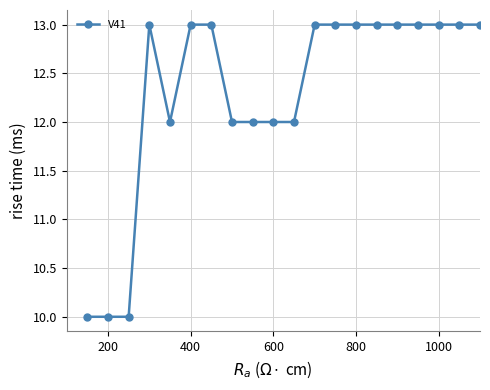

What is the difference between the second highest and second lowest values?

3